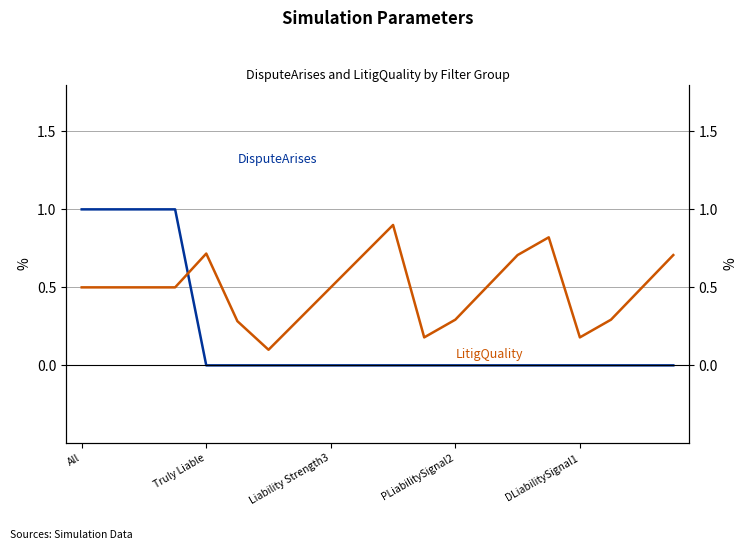

Reading right to left, extract all data points from this chart.

DisputeArises: 0.0	0.0	0.0	0.0	0.0	0.0	0.0	0.0	0.0	0.0	0.0	0.0	0.0	0.0	0.0	0.0	1.0	1.0	1.0	1.0
LitigQuality: 0.7	0.5	0.3	0.2	0.8	0.7	0.5	0.3	0.2	0.9	0.7	0.5	0.3	0.1	0.3	0.7	0.5	0.5	0.5	0.5